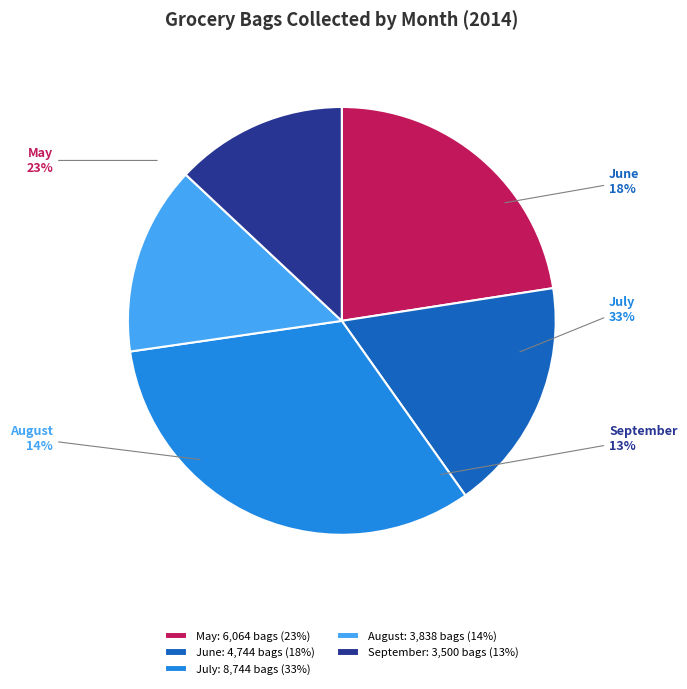

What is the largest slice in the pie chart?

July